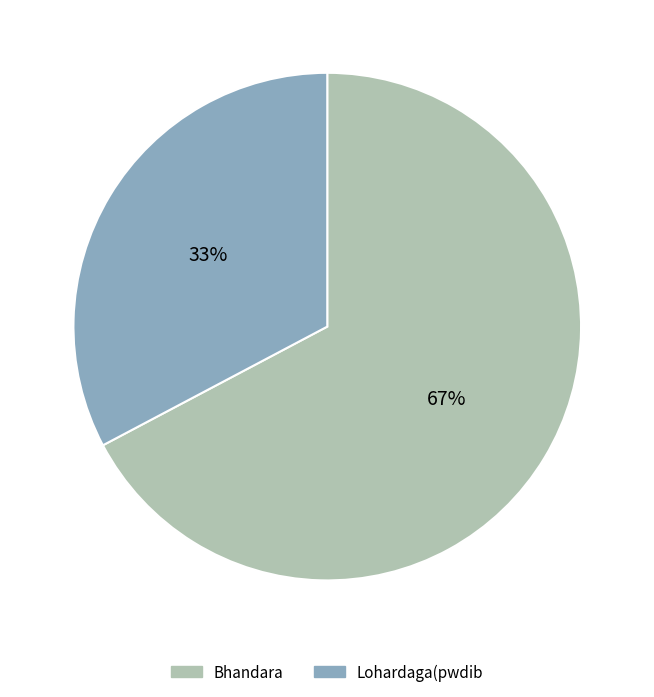

True or false: Lohardaga(pwdib accounts for 33% of the total.

True